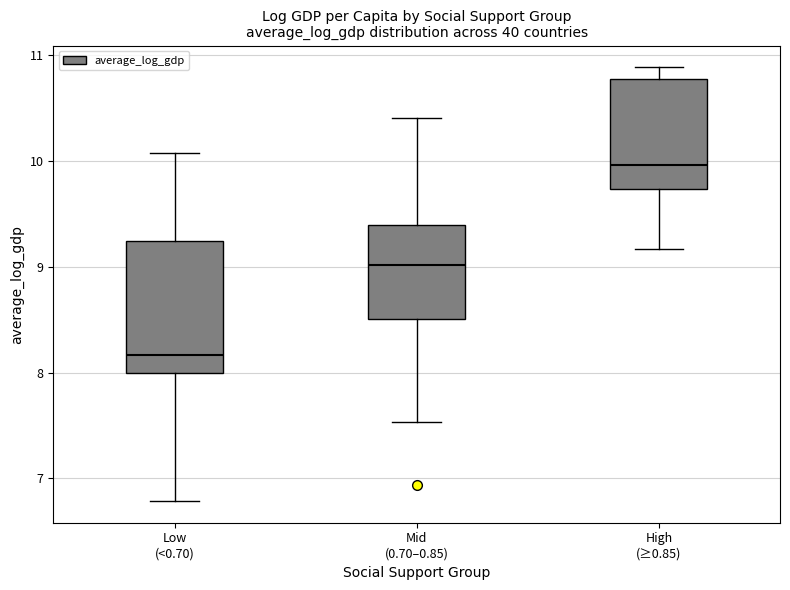

Reading left to right, read every box against the y-axis: the position of its median line, the range the box covers, and the ends of its whiskers. The values are not printed on the chart, so give them approximately, as read against the axis.

Low (<0.70): median 8.2, box 8.0 to 9.2, whiskers 6.8 to 10.1
Mid (0.70–0.85): median 9.0, box 8.5 to 9.4, whiskers 7.5 to 10.4
High (≥0.85): median 10.0, box 9.7 to 10.8, whiskers 9.2 to 10.9